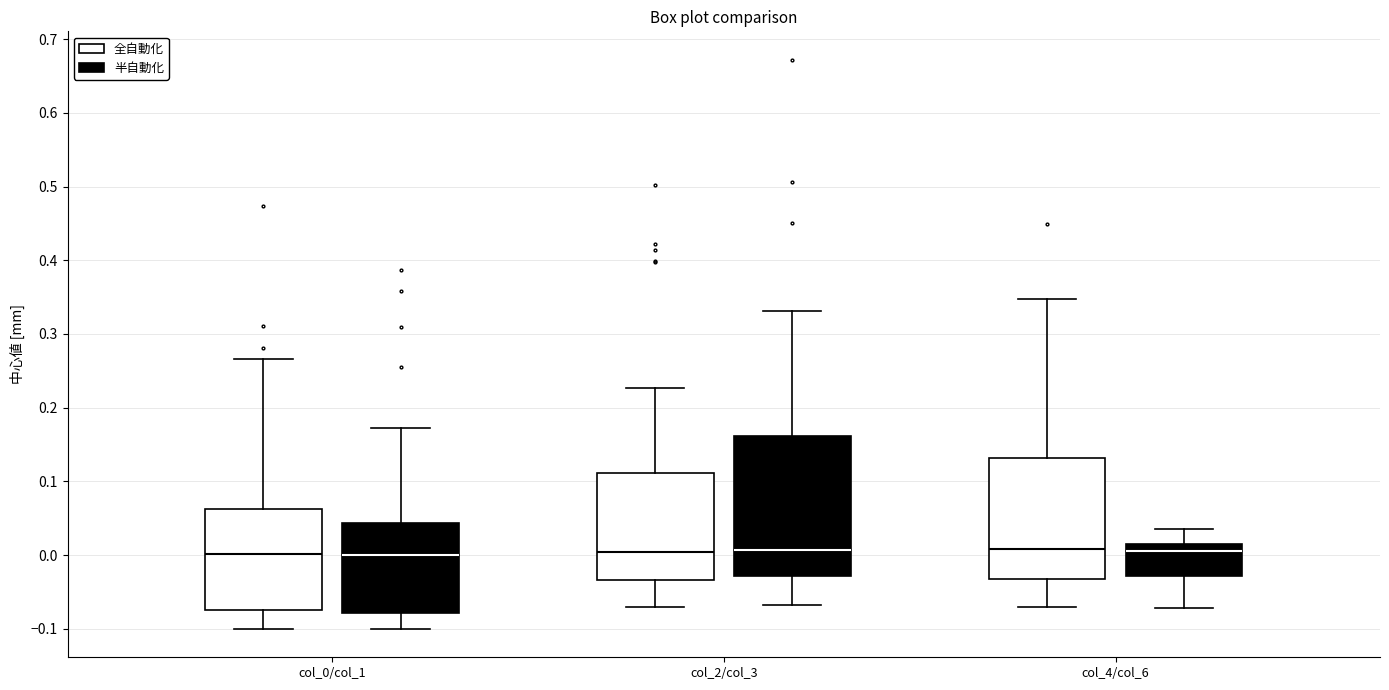

Where does the lower whisker of the box for col_0/col_1 (半自動化) end on the y-axis? The values are not printed on the chart, so give them approximately, as read against the axis.

-0.10